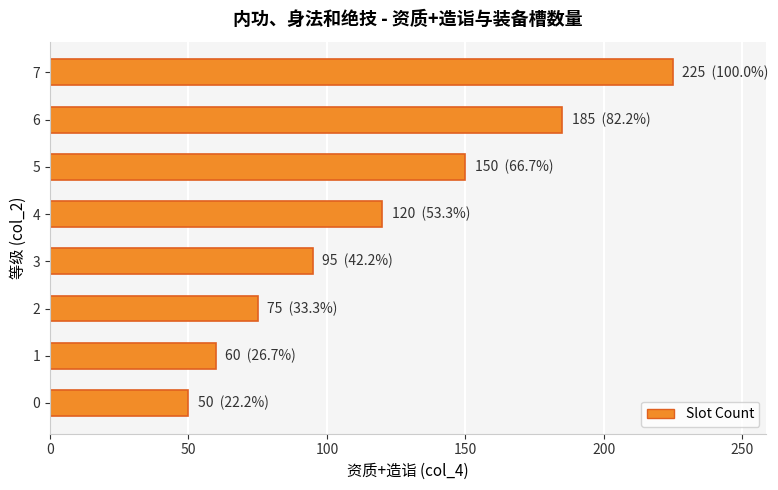

At which category does the chart reach its peak across all series?

7